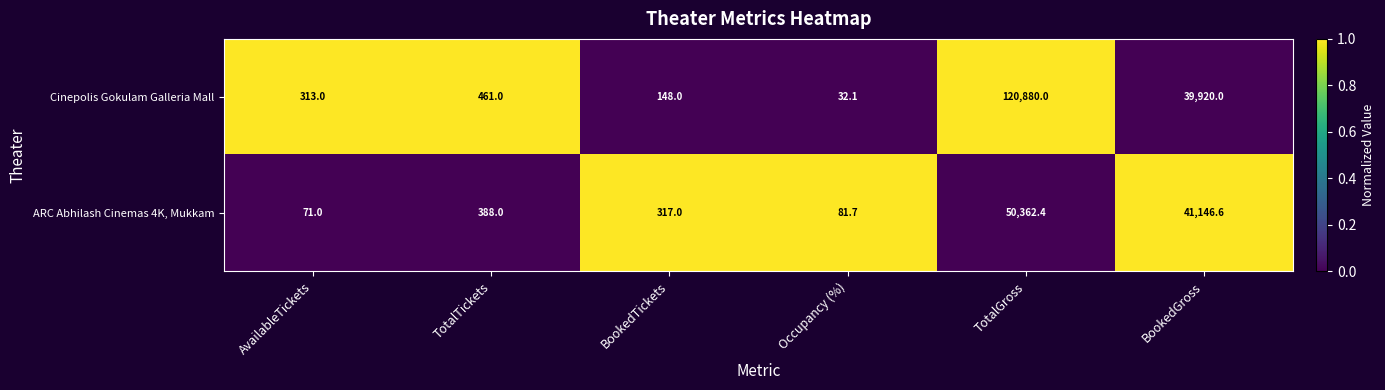

Reading left to right, extract all data points from this chart.

Cinepolis Gokulam Galleria Mall: 313.0	461.0	148.0	32.1	120880.0	39920.0
ARC Abhilash Cinemas 4K, Mukkam: 71.0	388.0	317.0	81.7	50362.4	41146.6